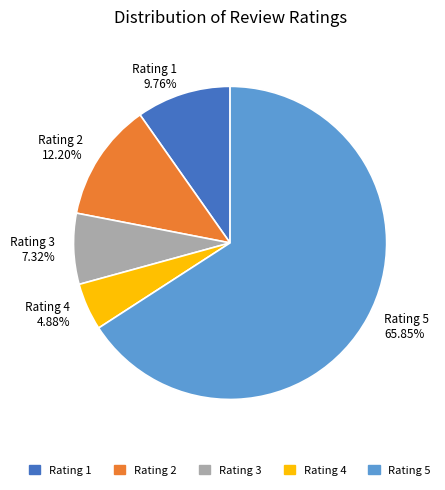

Which slice represents more than half of the pie?

Rating 5 65.85%